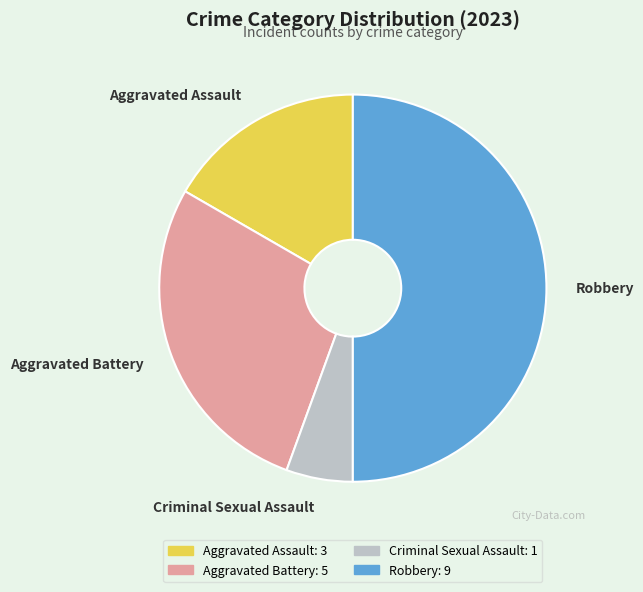

Does Aggravated Assault account for over 50% of the chart?

No